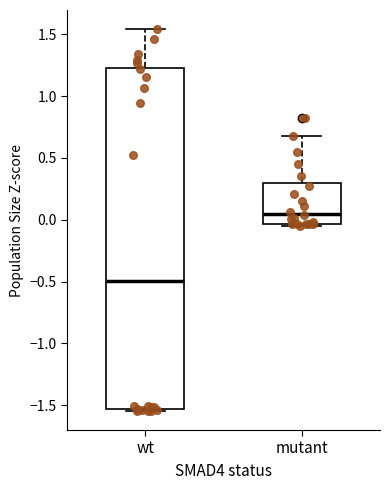

Reading left to right, transcribe this box plot: for each box, give where its median line is, the range the box spans, and where its two whiskers end, as read against the y-axis. The values are not printed on the chart, so give them approximately, as read against the axis.

wt: median -0.50, box -1.55 to 1.25, whiskers -1.55 to 1.55
mutant: median 0.05, box -0.05 to 0.30, whiskers -0.05 (just below the box's lower edge) to 0.70